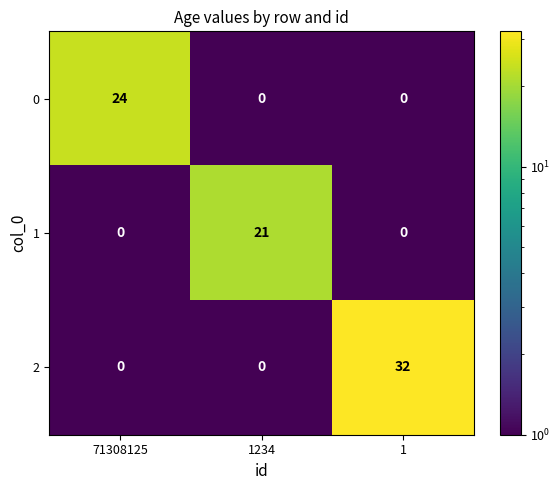

What is the highest value of the 1 series?

21